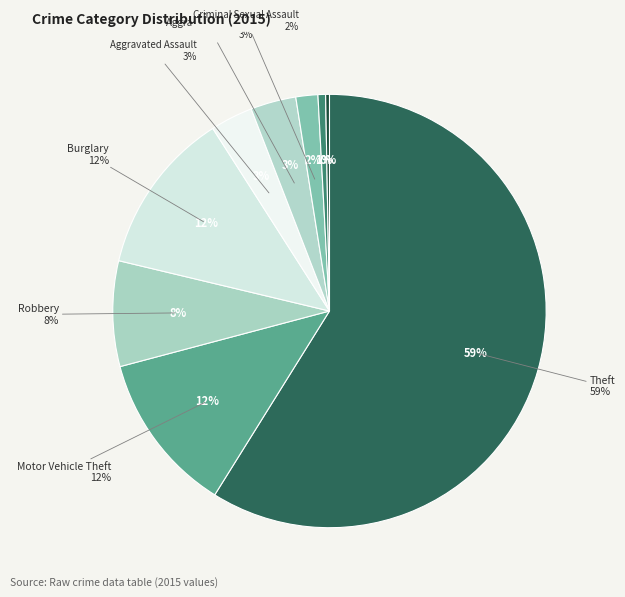

Is it true that Motor Vehicle Theft is 12% of the pie?

True